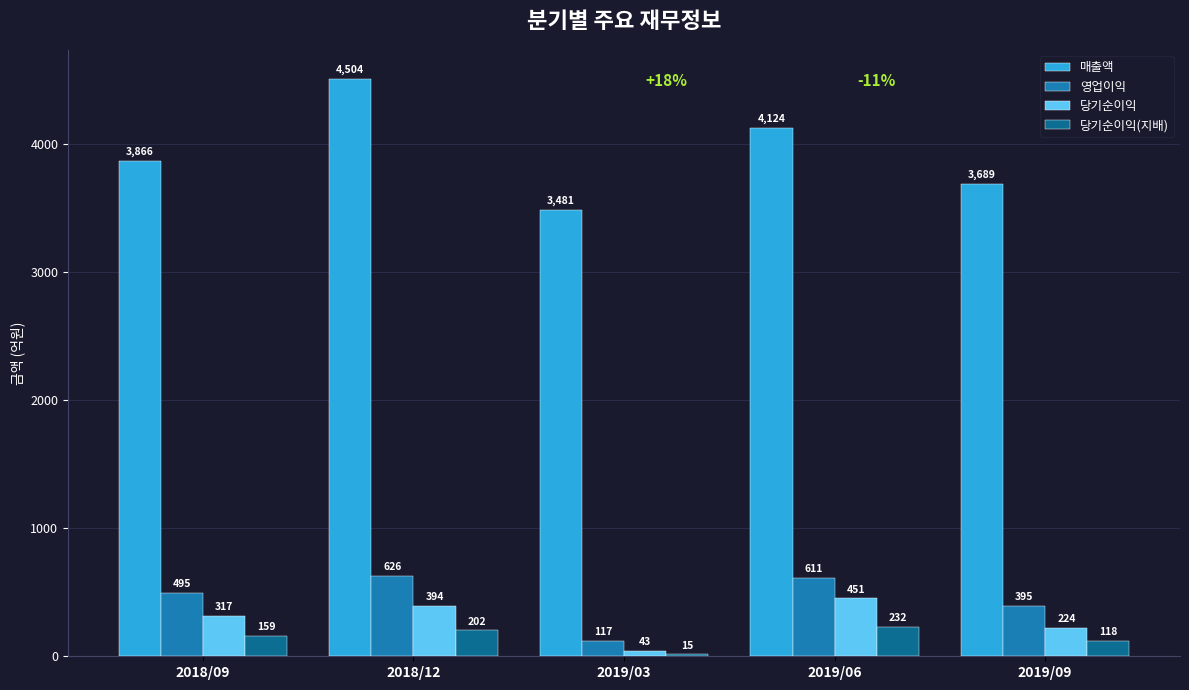

What position from the right is 2019/03?

3